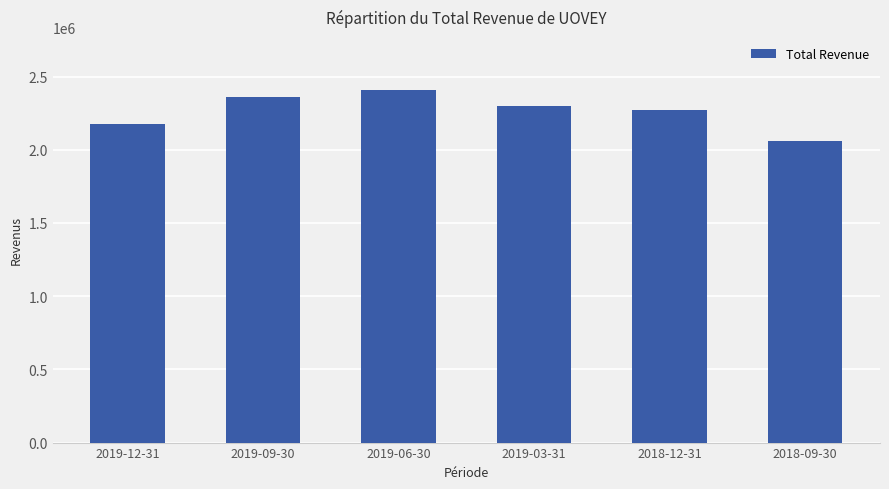

What is the change in value from 2019-12-31 to 2019-09-30?

+188300